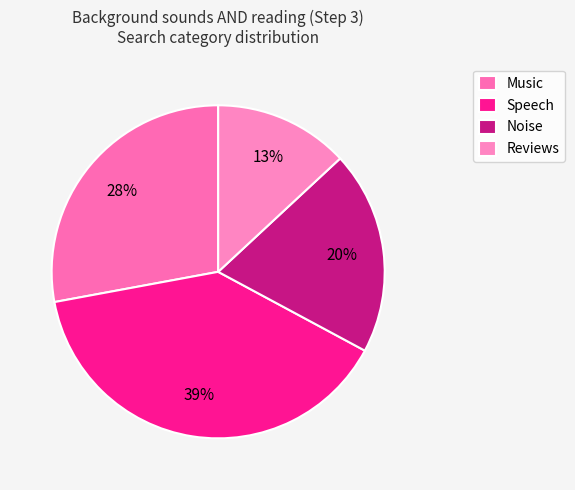

The Music slice represents 28% of the pie. True or false?

True